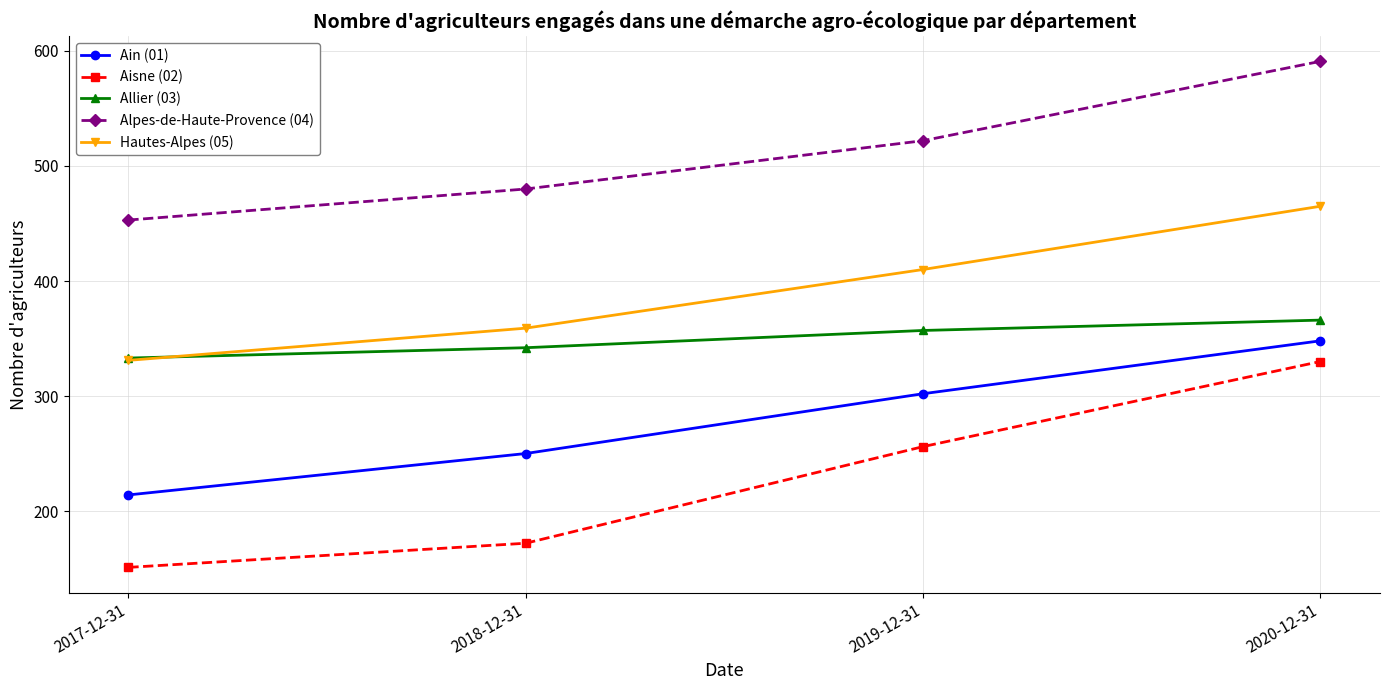

True or false: Allier (03) and Aisne (02) intersect in this chart.

False